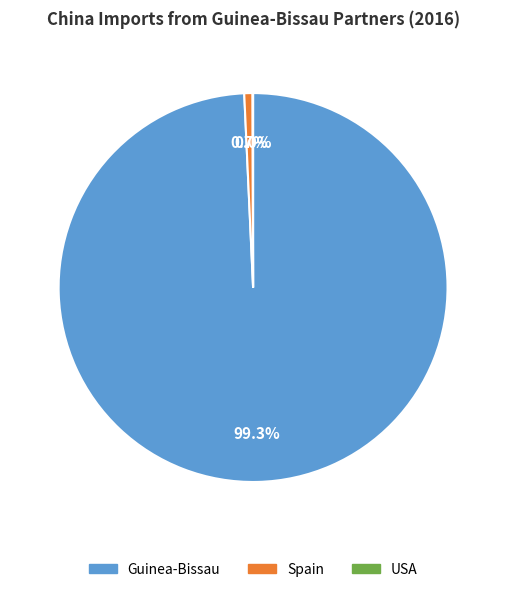

To the nearest percent, what is the combined percentage of Spain and Guinea-Bissau?

100%